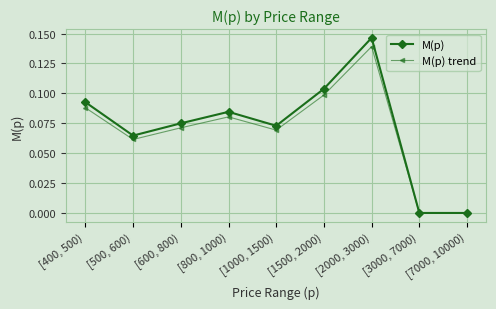

Count the number of data series in this chart.

2